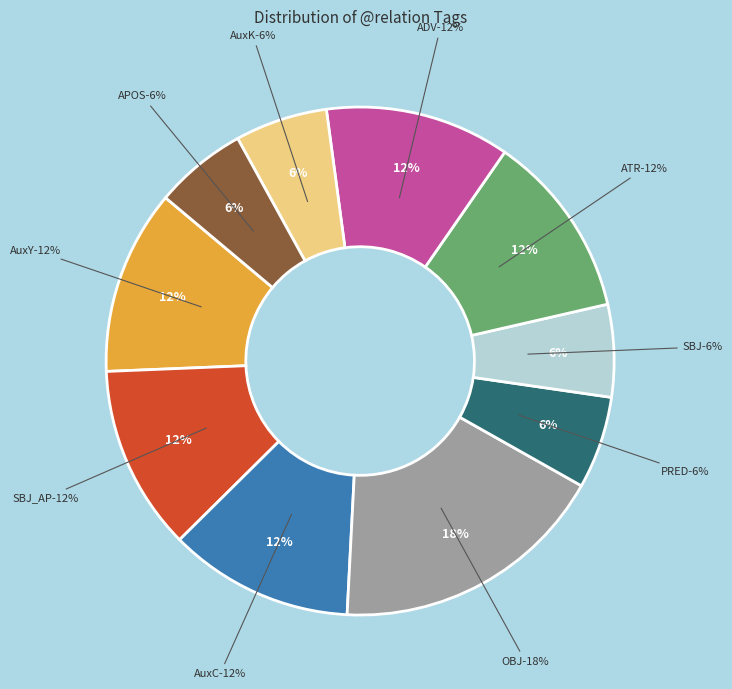

Is it true that AuxC is 12% of the pie?

True